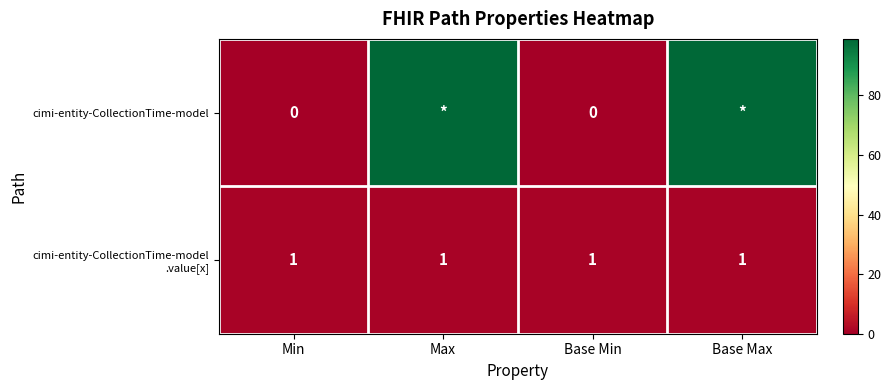

The value of cimi-entity-CollectionTime-model .value[x] at Max is 2. True or false?

False